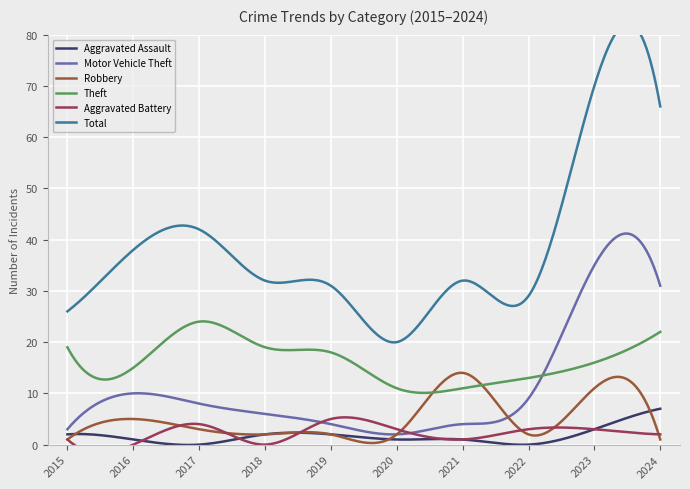

Is it true that Theft equals 21 at 2016?

False